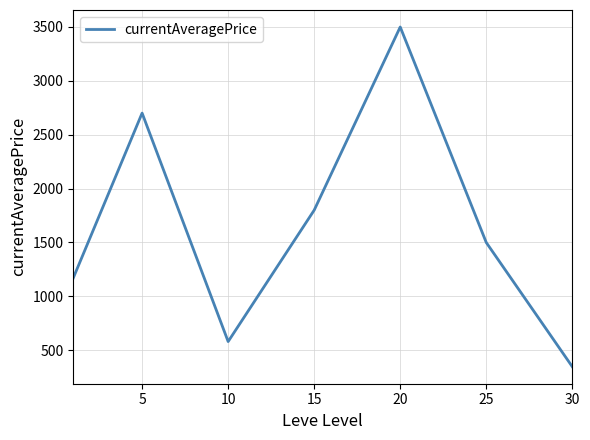

True or false: the data has more than 1 interior local peaks.

True